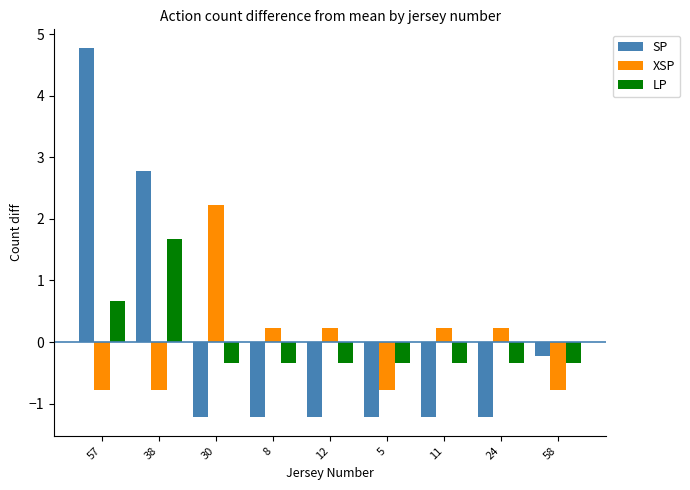

At which category is the sum across all series the highest?

57